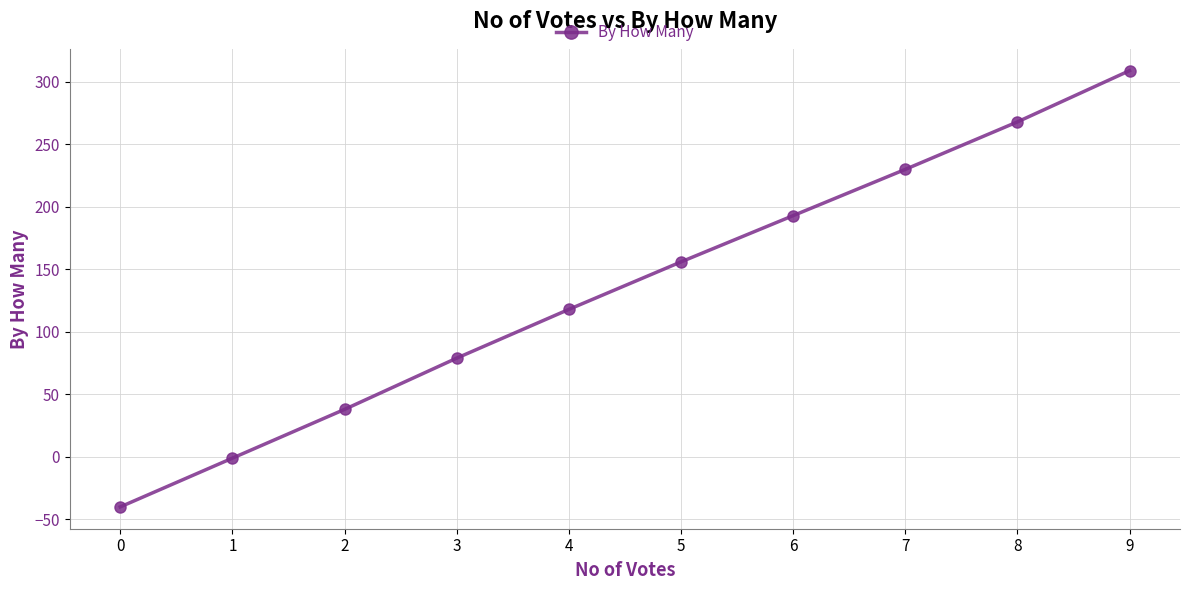

Does the chart display data point markers on the line(s)?

Yes